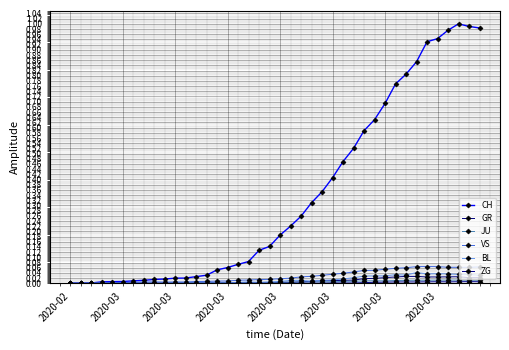

Does the chart have visible grid lines?

Yes